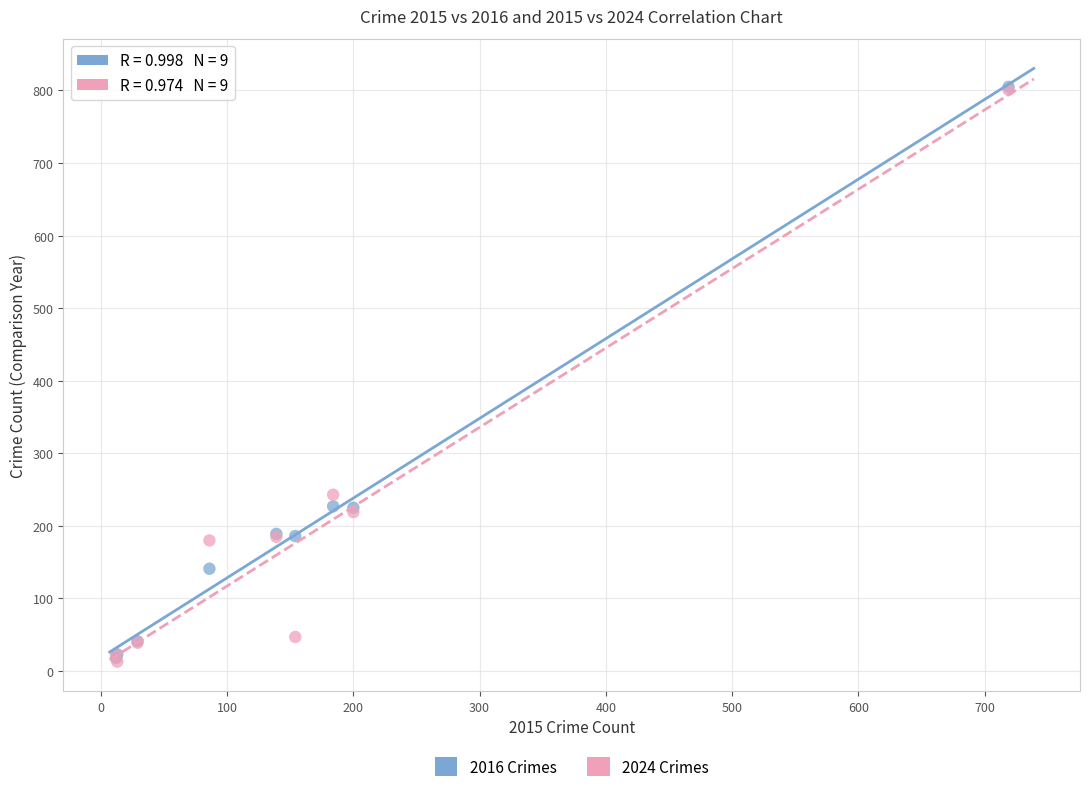

Across all series, what Y value is closest to 409?

243